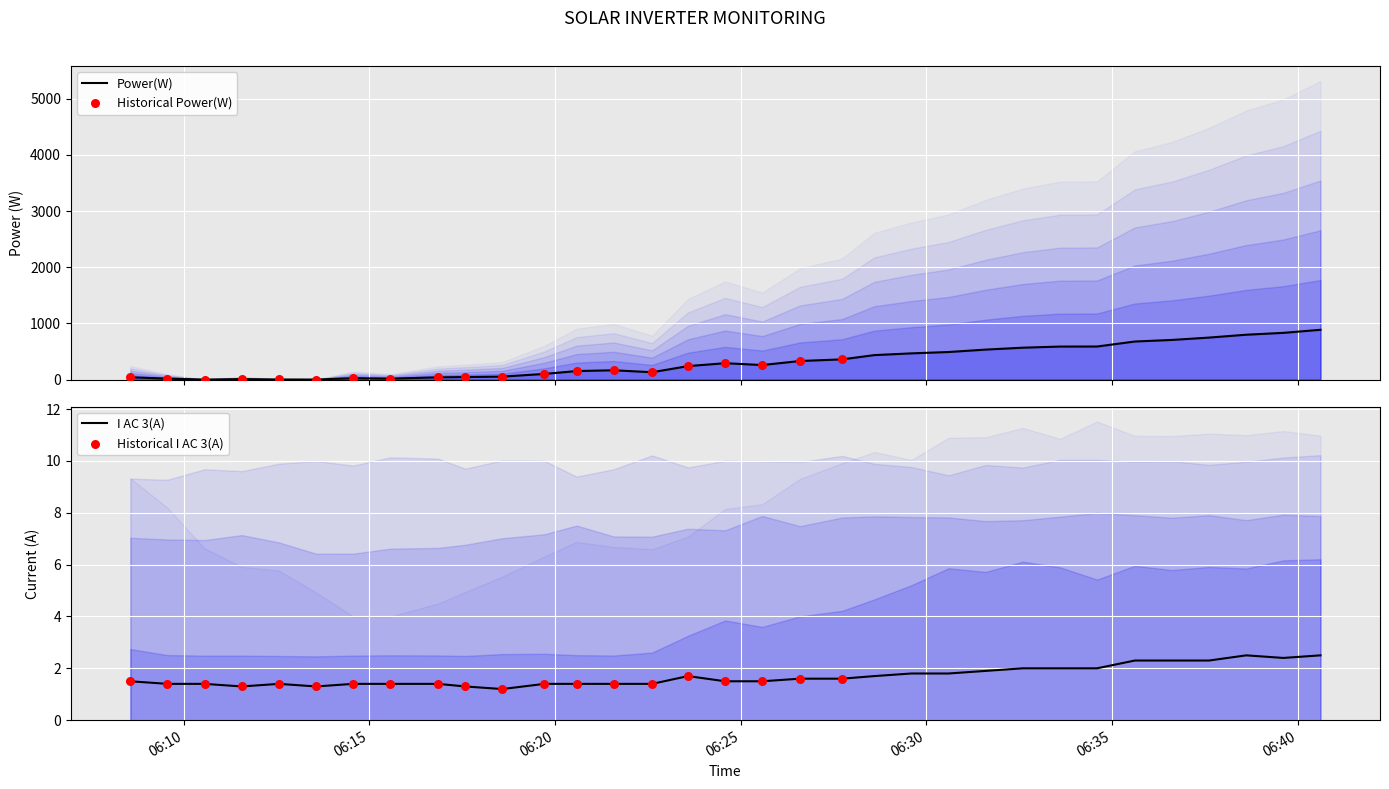

Which series contains the highest Y value?

Power(W)